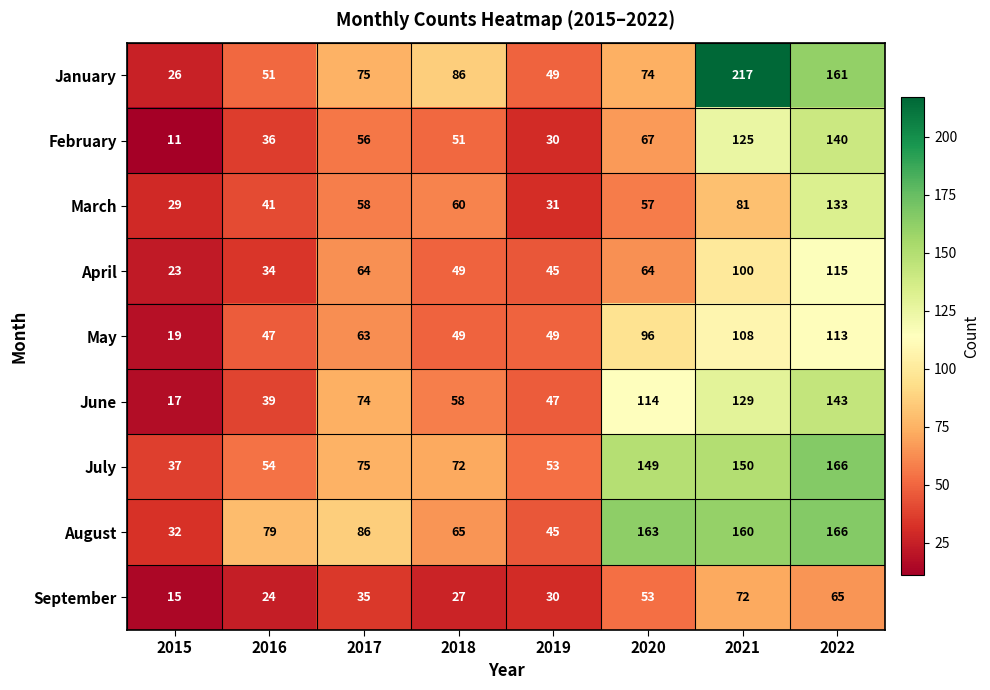

Rank the series at 2020 from lowest to highest value.

September, March, April, February, January, May, June, July, August